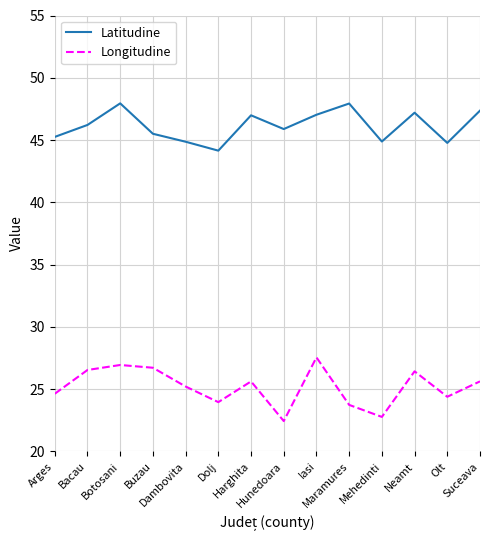

What is the spread (max minus min) of values at Arges?

20.6